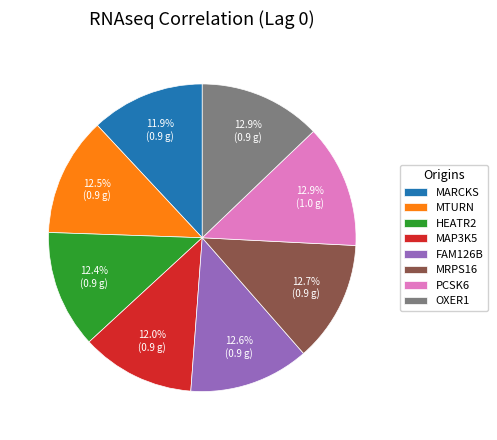

Does HEATR2 represent more than half of the total?

No